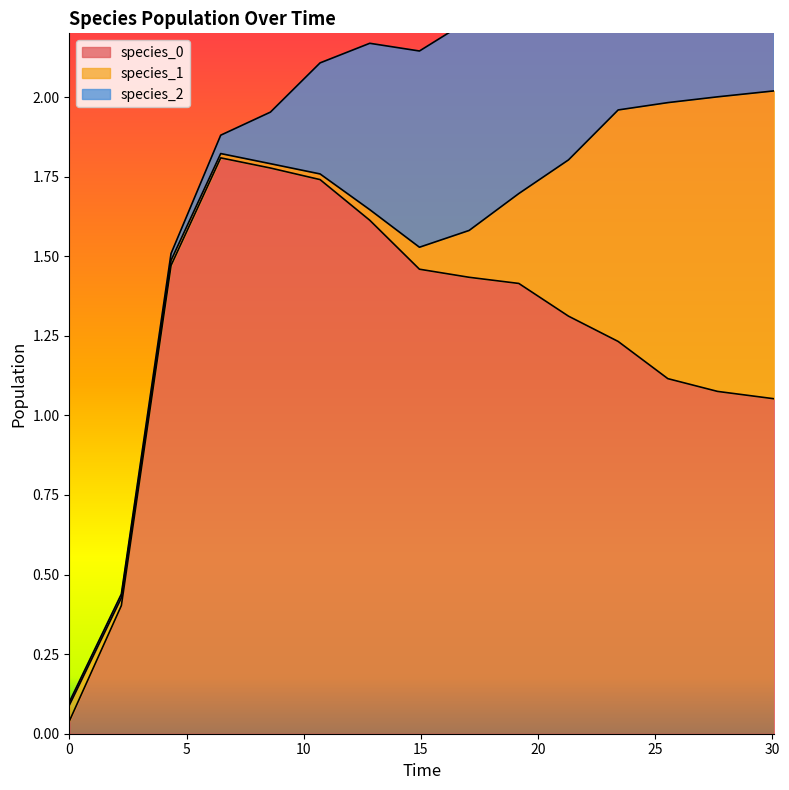

Which series has the largest range (max minus min)?

species_0